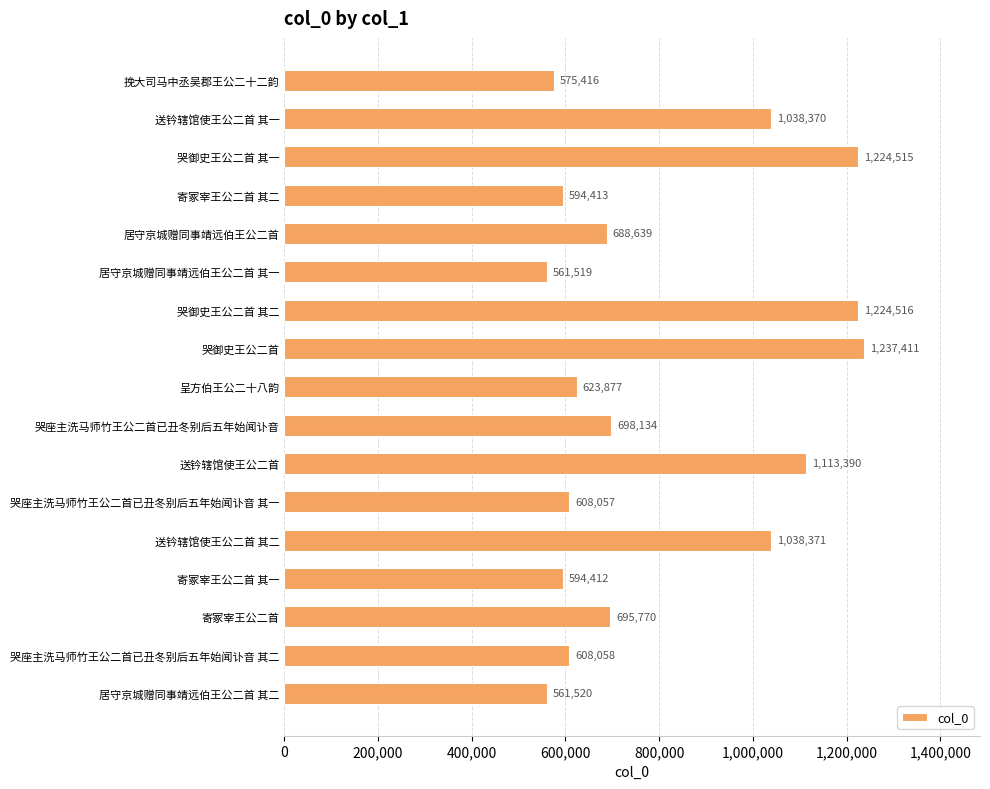

Reading top to bottom, what are all the values shown in this chart?

575416	1038370	1224515	594413	688639	561519	1224516	1237411	623877	698134	1113390	608057	1038371	594412	695770	608058	561520